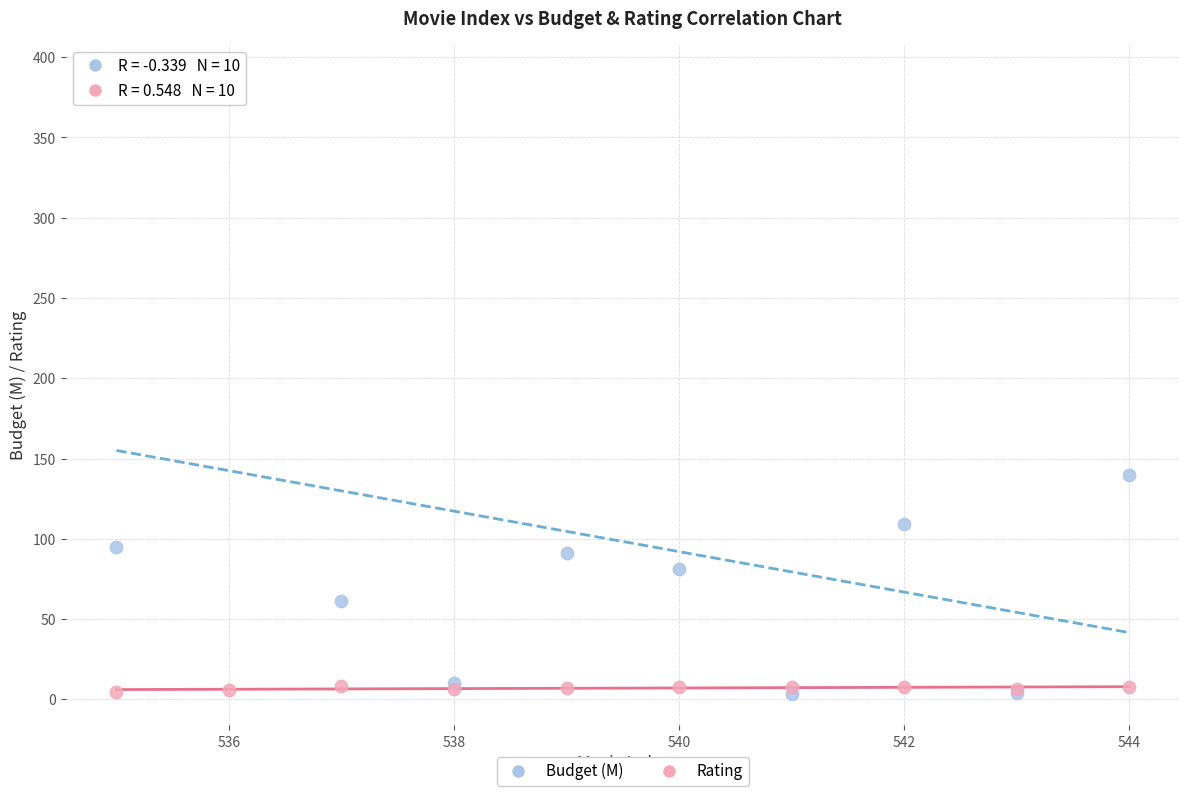

What are all the series names shown in the legend?

Budget (M), Rating